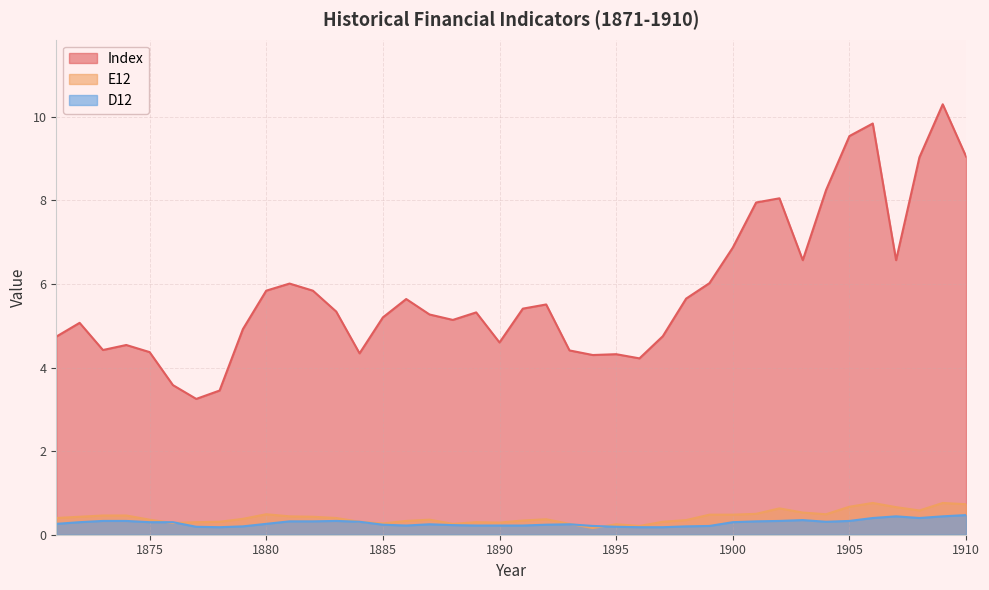

True or false: D12 has more than 0 points higher than both neighbors.

True